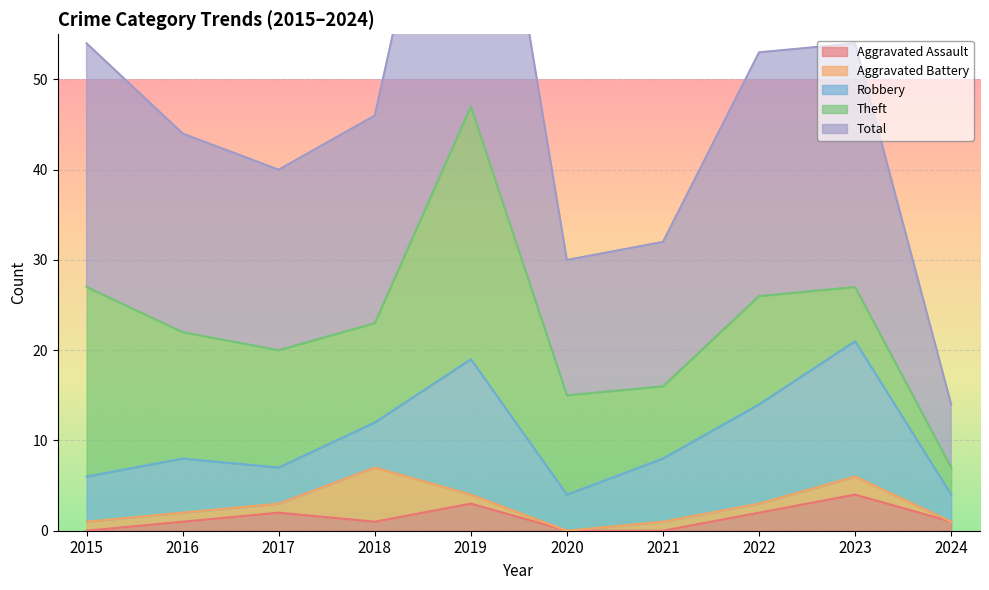

How many lines are shown in the chart?

5